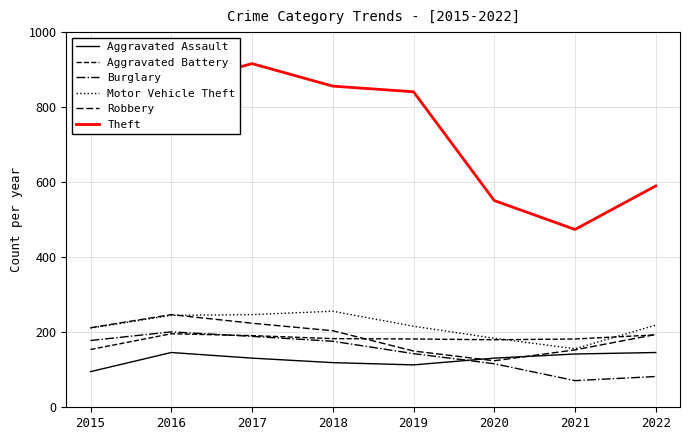

What is the spread (max minus min) of values at 2022?

508